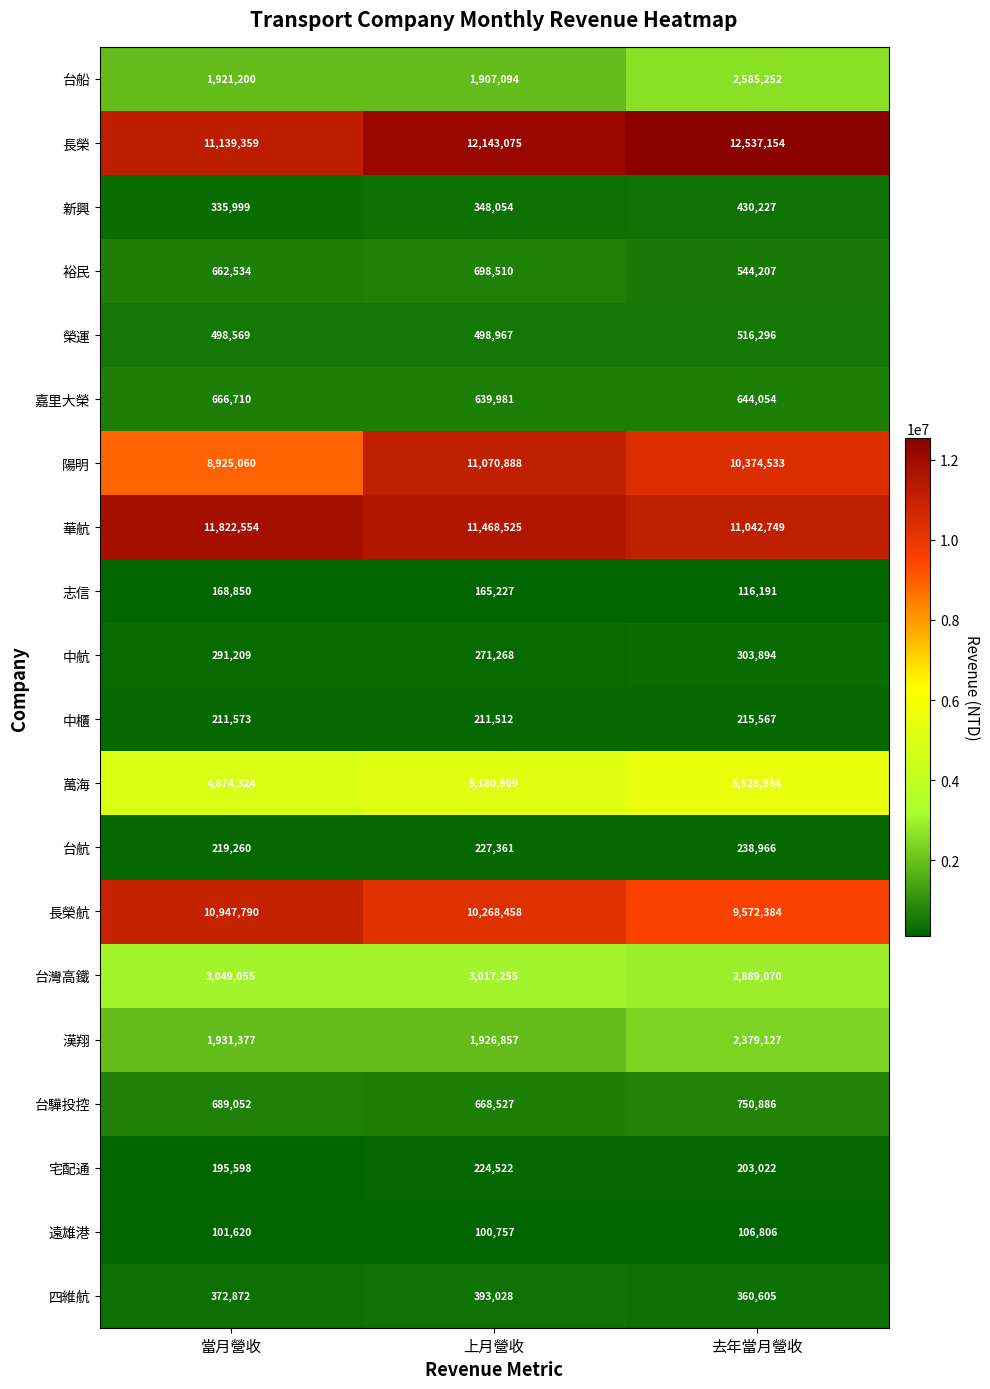

What is the total value across all series at 上月營收?

61430775